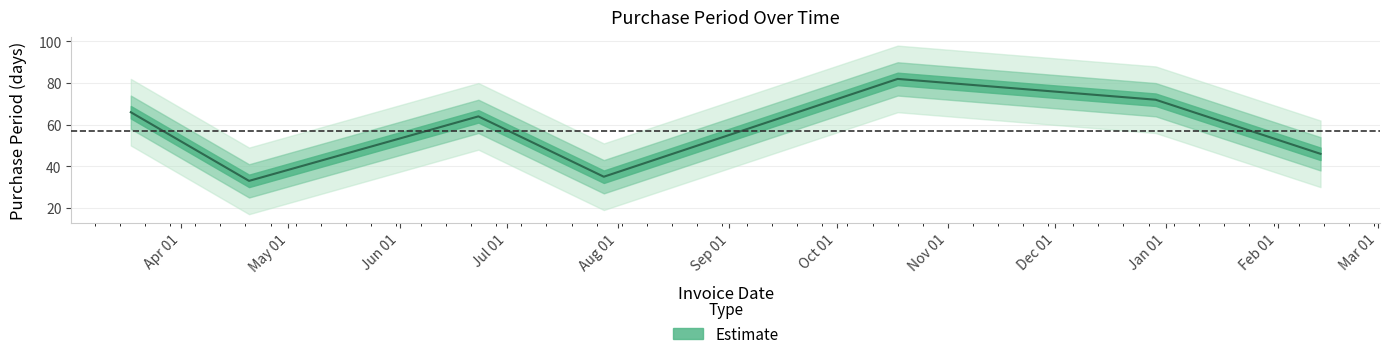

Where is the first local minimum?

2016-04-20